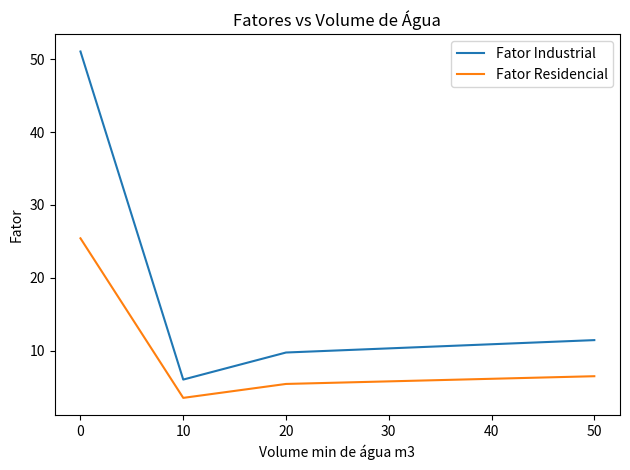

At which label is Fator Residencial closest to 14?

50